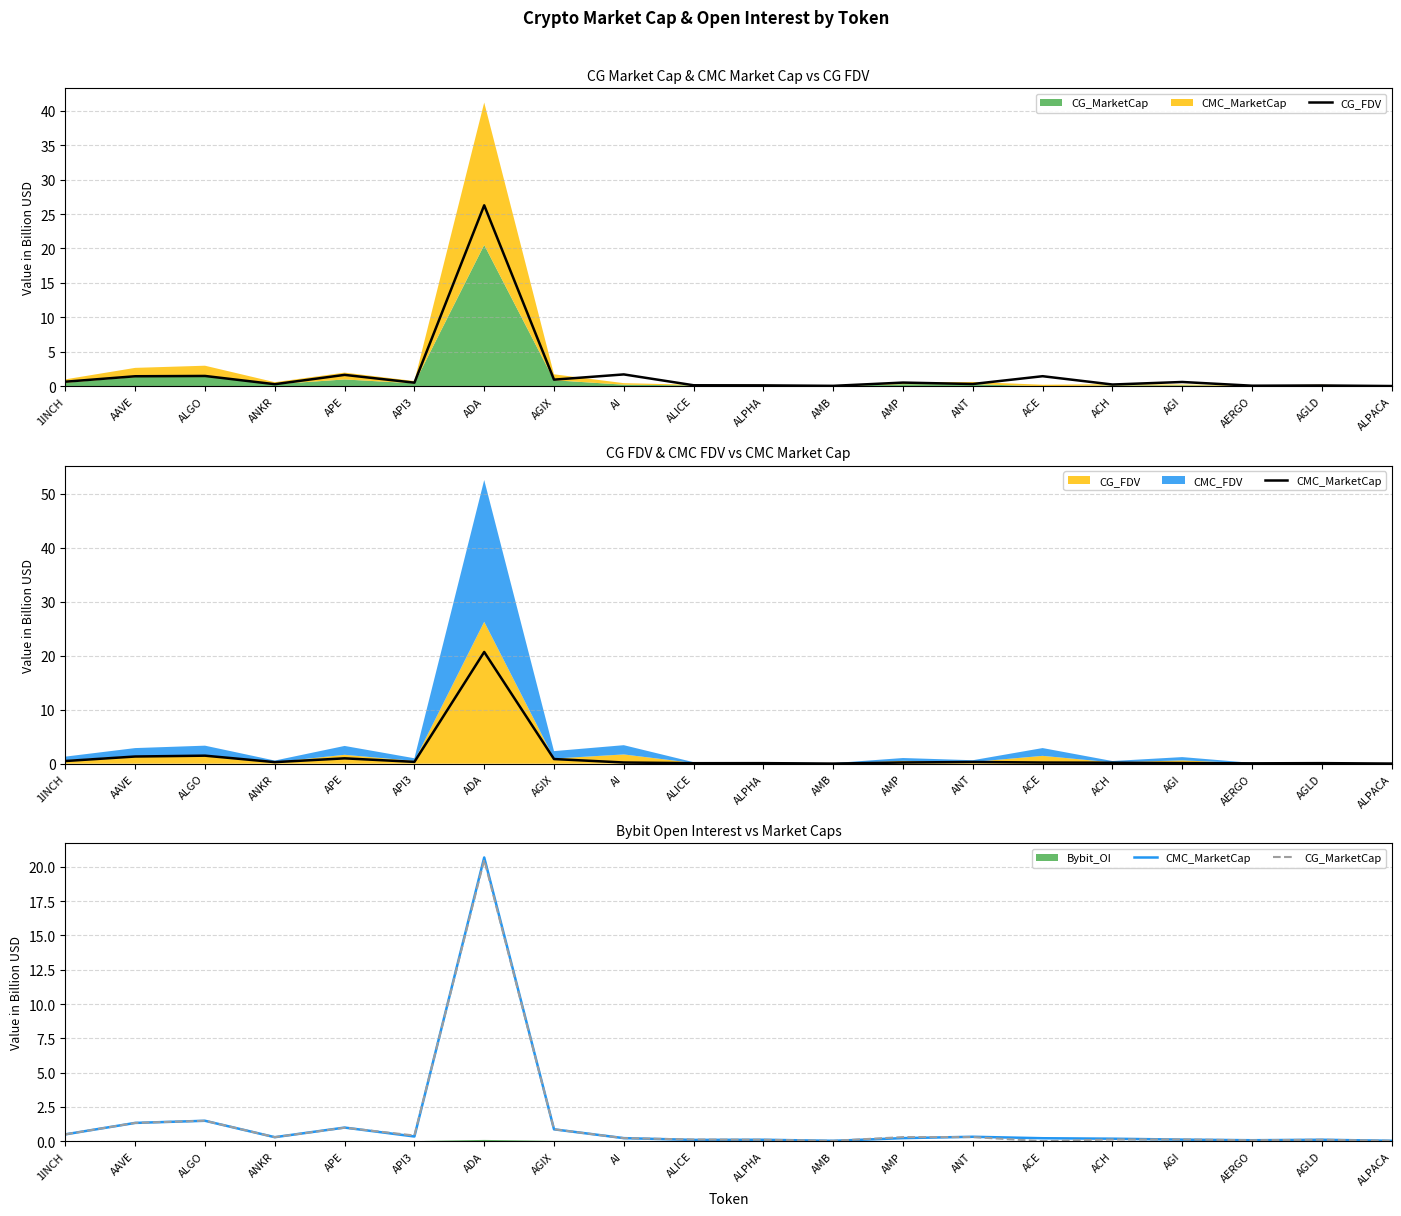

What is the difference between the highest and lowest values at 1INCH?

0.2